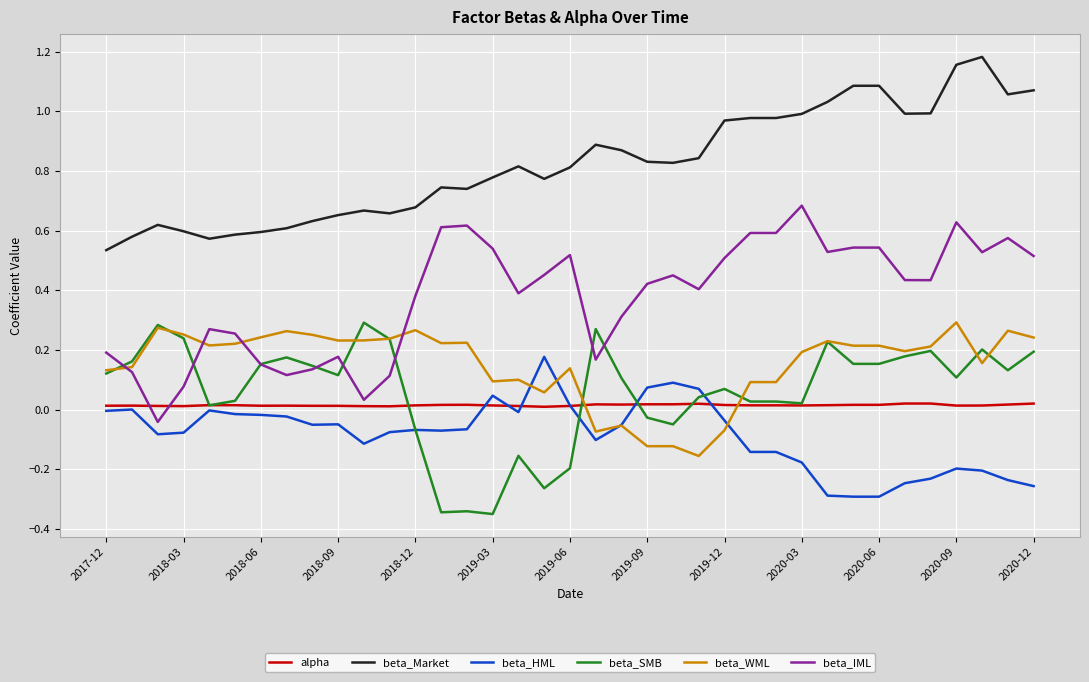

True or false: beta_HML and beta_IML intersect in this chart.

False